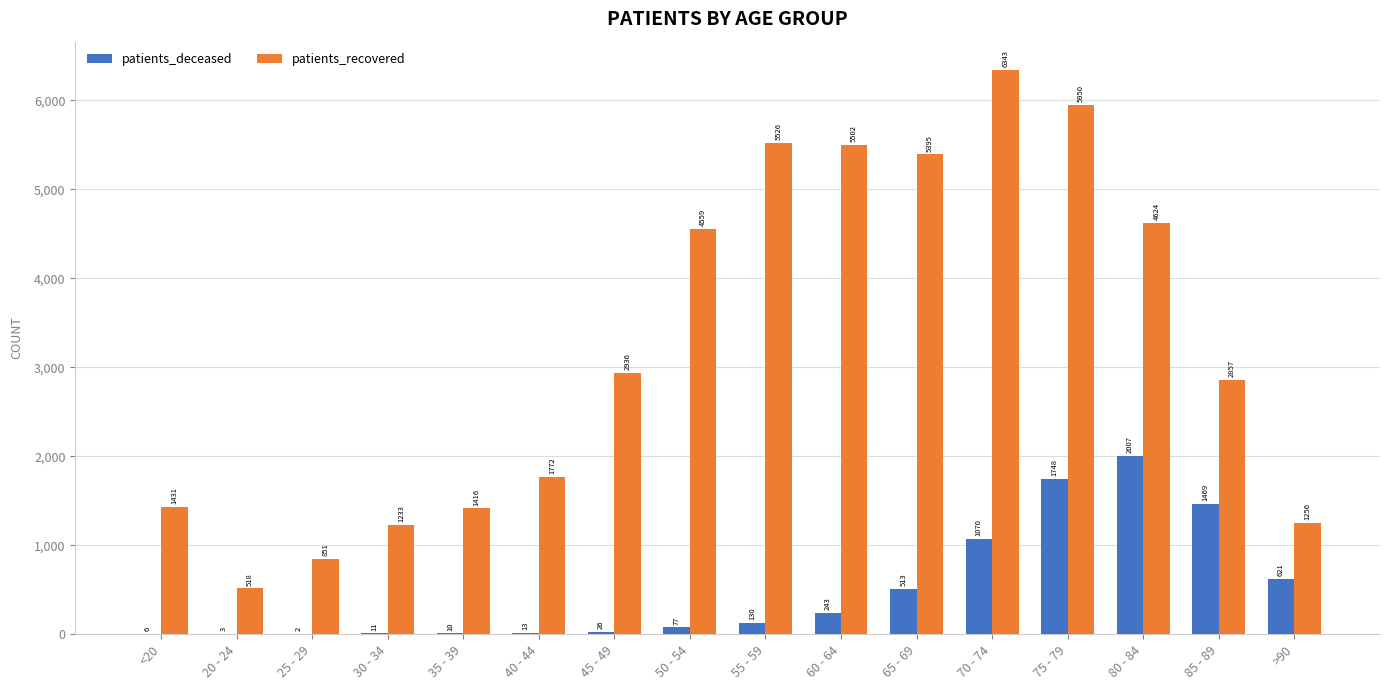

The value of patients_deceased at >90 is 1113. True or false?

False